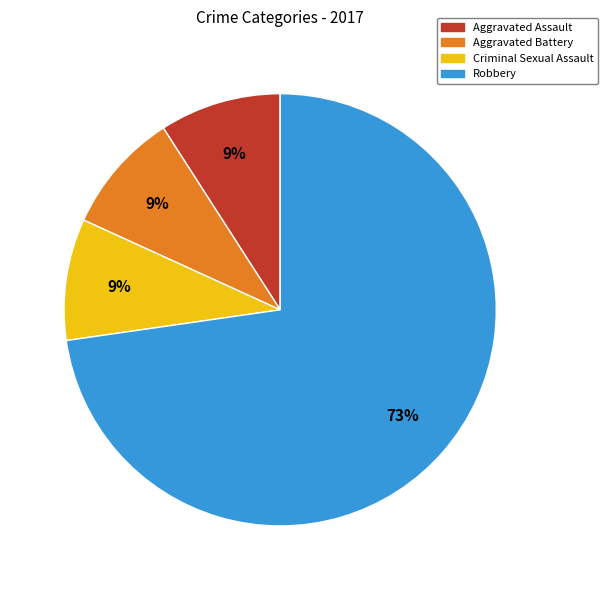

Combined, do Aggravated Assault and Robbery account for over 50%?

Yes